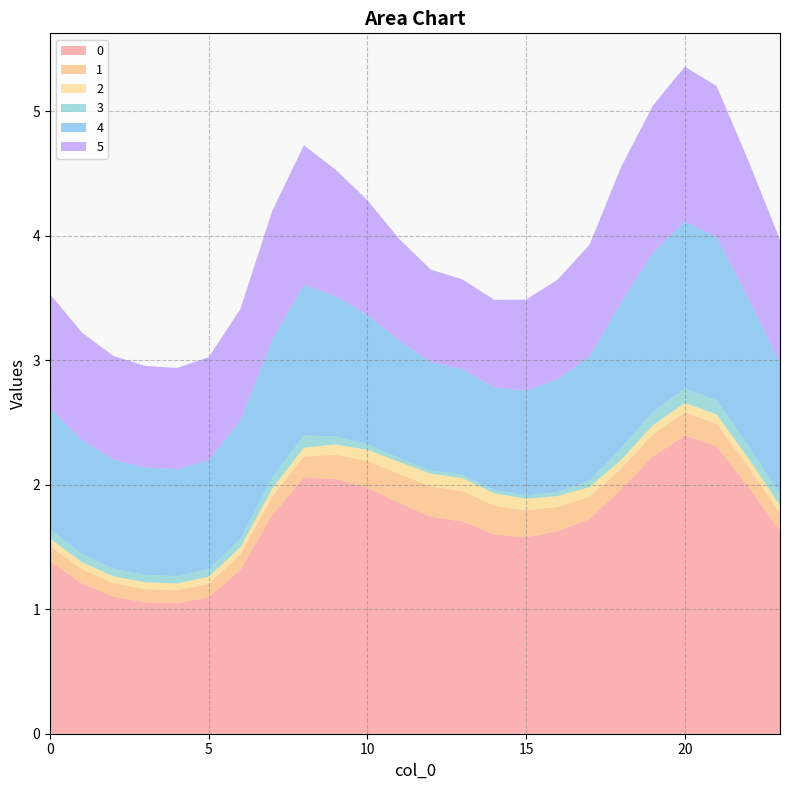

Reading left to right, what are all the values shown in this chart?

0: 0=1.4	1=1.2	2=1.1	3=1.1	4=1.0	5=1.1	6=1.3	7=1.8	8=2.1	9=2.0	10=2.0	11=1.9	12=1.7	13=1.7	14=1.6	15=1.6	16=1.6	17=1.7	18=2.0	19=2.2	20=2.4	21=2.3	22=2.0	23=1.6
1: 0=0.1	1=0.1	2=0.1	3=0.1	4=0.1	5=0.1	6=0.1	7=0.1	8=0.2	9=0.2	10=0.2	11=0.2	12=0.2	13=0.2	14=0.2	15=0.2	16=0.2	17=0.2	18=0.2	19=0.2	20=0.2	21=0.2	22=0.2	23=0.1
2: 0=0.1	1=0.1	2=0.1	3=0.1	4=0.1	5=0.1	6=0.1	7=0.1	8=0.1	9=0.1	10=0.1	11=0.1	12=0.1	13=0.1	14=0.1	15=0.1	16=0.1	17=0.1	18=0.1	19=0.1	20=0.1	21=0.1	22=0.1	23=0.1
3: 0=0.1	1=0.1	2=0.1	3=0.1	4=0.1	5=0.1	6=0.1	7=0.1	8=0.1	9=0.1	10=0.0	11=0.0	12=0.0	13=0.0	14=0.0	15=0.0	16=0.0	17=0.0	18=0.1	19=0.1	20=0.1	21=0.1	22=0.1	23=0.1
4: 0=1.0	1=0.9	2=0.9	3=0.9	4=0.9	5=0.9	6=0.9	7=1.1	8=1.2	9=1.1	10=1.0	11=0.9	12=0.9	13=0.8	14=0.8	15=0.8	16=0.9	17=1.0	18=1.2	19=1.3	20=1.3	21=1.3	22=1.2	23=1.1
5: 0=0.9	1=0.9	2=0.8	3=0.8	4=0.8	5=0.8	6=0.9	7=1.0	8=1.1	9=1.0	10=0.9	11=0.8	12=0.7	13=0.7	14=0.7	15=0.7	16=0.8	17=0.9	18=1.1	19=1.2	20=1.2	21=1.2	22=1.1	23=1.0